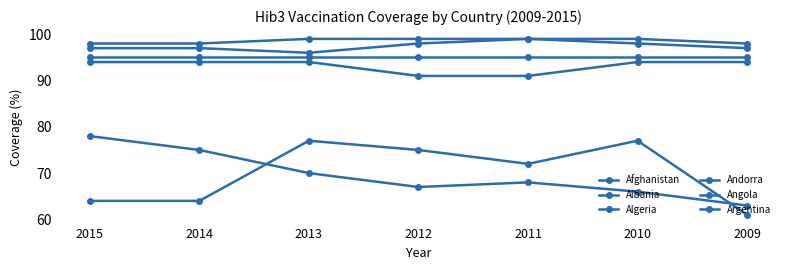

What is the minimum value shown in the chart?

61